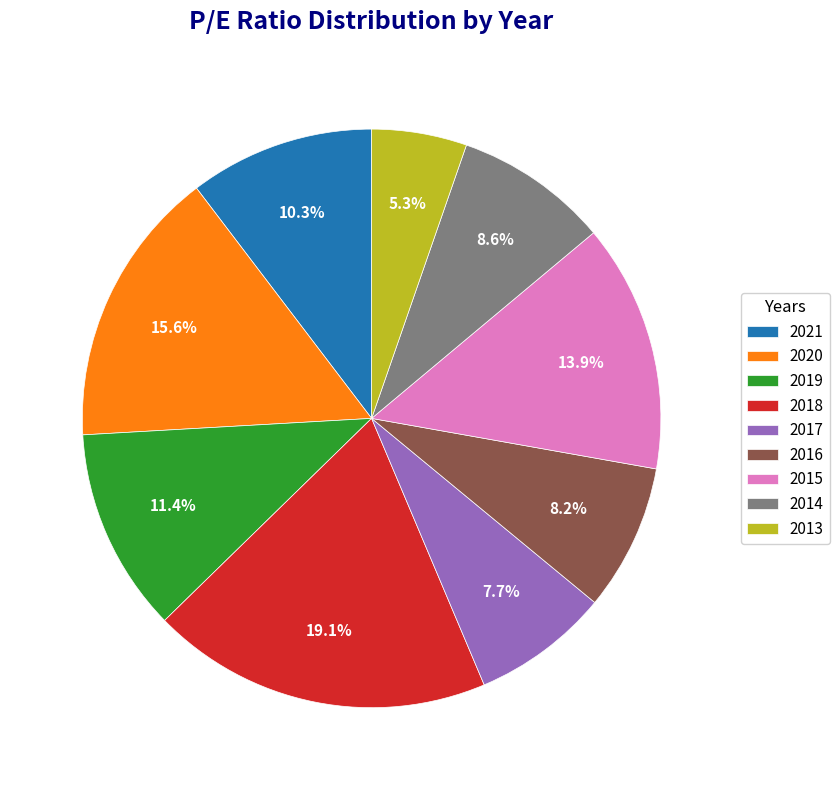

Count the number of slices in the pie.

9